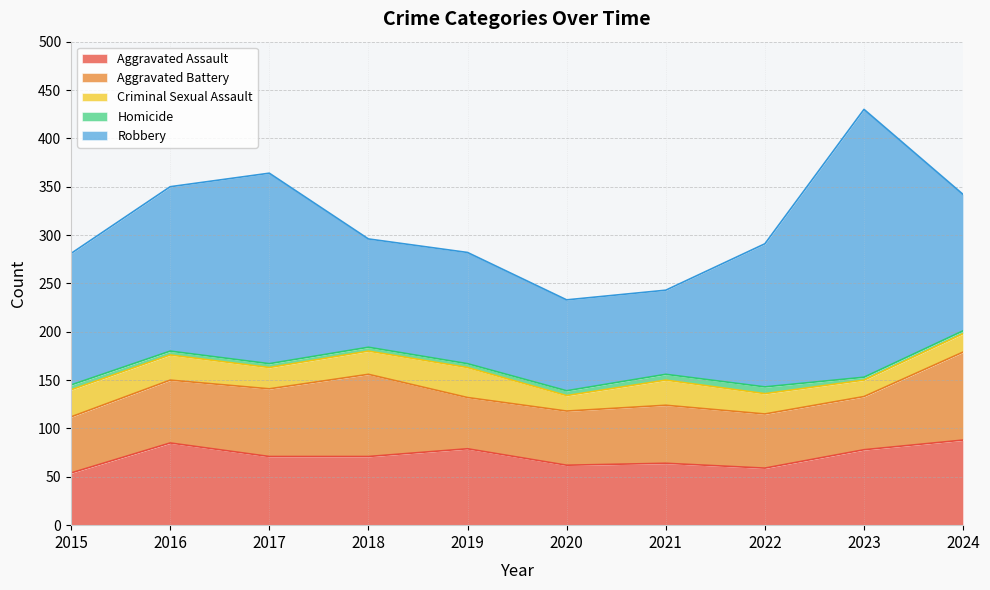

The Robbery series shows 246 at 2022. True or false?

False